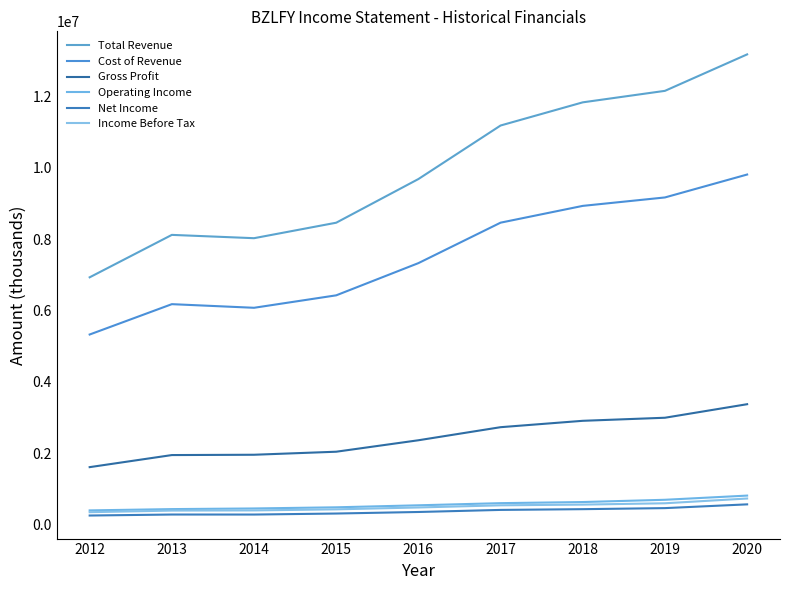

How many lines are shown in the chart?

6